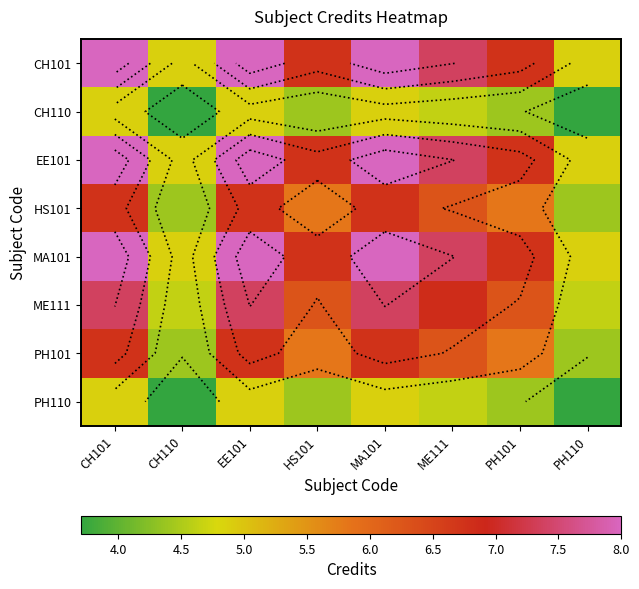

What is the minimum value shown in the chart?

3.7